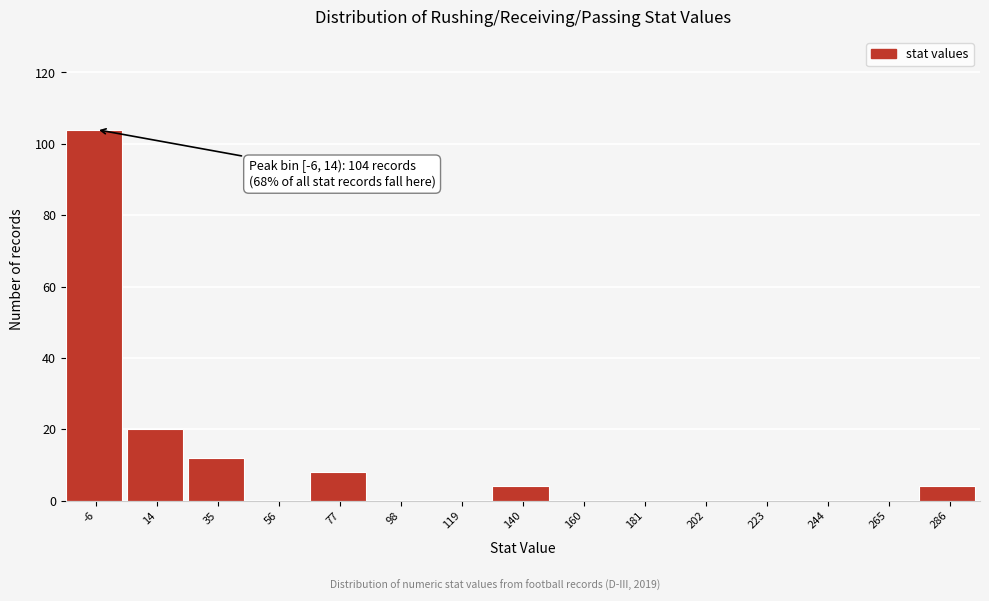

Reading left to right, transcribe all the data shown in this chart.

-6=104	14=20	35=12	56=0	77=8	98=0	119=0	140=4	160=0	181=0	202=0	223=0	244=0	265=0	286=4